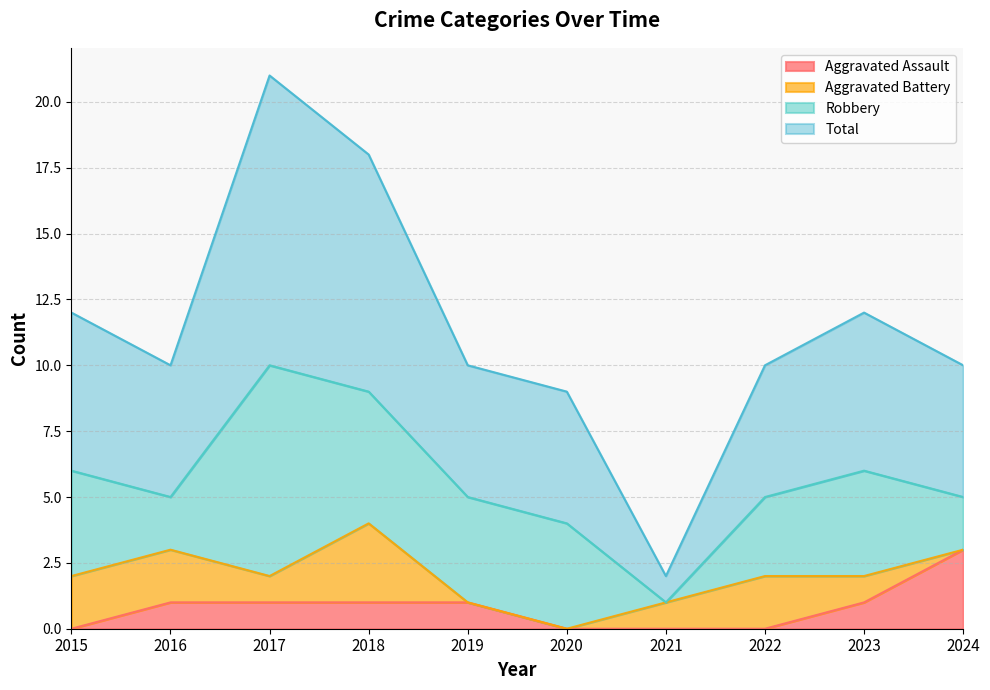

What is the maximum value for Aggravated Assault?

3